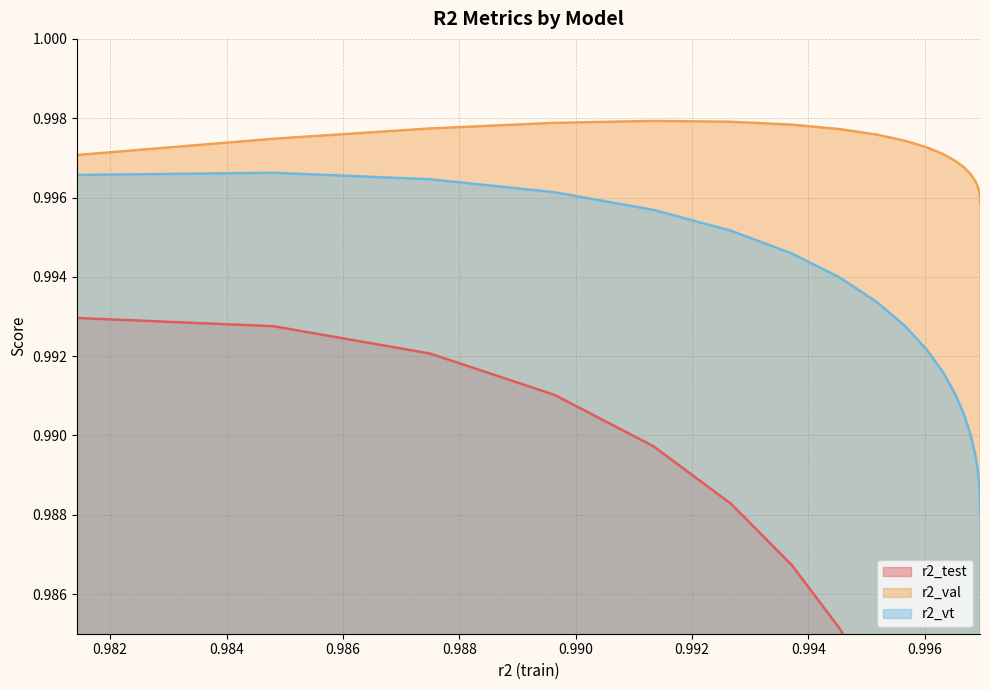

Reading left to right, transcribe all the data shown in this chart.

r2_test: model_8_7_0=1.0	model_8_7_1=1.0	model_8_7_2=1.0	model_8_7_3=1.0	model_8_7_4=1.0	model_8_7_5=1.0	model_8_7_6=1.0	model_8_7_7=1.0	model_8_7_8=1.0	model_8_7_9=1.0	model_8_7_10=1.0	model_8_7_11=1.0	model_8_7_12=1.0	model_8_7_13=1.0	model_8_7_14=1.0	model_8_7_15=1.0	model_8_7_16=1.0	model_8_7_17=1.0	model_8_7_18=1.0	model_8_7_19=1.0
r2_val: model_8_7_0=1.0	model_8_7_1=1.0	model_8_7_2=1.0	model_8_7_3=1.0	model_8_7_4=1.0	model_8_7_5=1.0	model_8_7_6=1.0	model_8_7_7=1.0	model_8_7_8=1.0	model_8_7_9=1.0	model_8_7_10=1.0	model_8_7_11=1.0	model_8_7_12=1.0	model_8_7_13=1.0	model_8_7_14=1.0	model_8_7_15=1.0	model_8_7_16=1.0	model_8_7_17=1.0	model_8_7_18=1.0	model_8_7_19=1.0
r2_vt: model_8_7_0=1.0	model_8_7_1=1.0	model_8_7_2=1.0	model_8_7_3=1.0	model_8_7_4=1.0	model_8_7_5=1.0	model_8_7_6=1.0	model_8_7_7=1.0	model_8_7_8=1.0	model_8_7_9=1.0	model_8_7_10=1.0	model_8_7_11=1.0	model_8_7_12=1.0	model_8_7_13=1.0	model_8_7_14=1.0	model_8_7_15=1.0	model_8_7_16=1.0	model_8_7_17=1.0	model_8_7_18=1.0	model_8_7_19=1.0